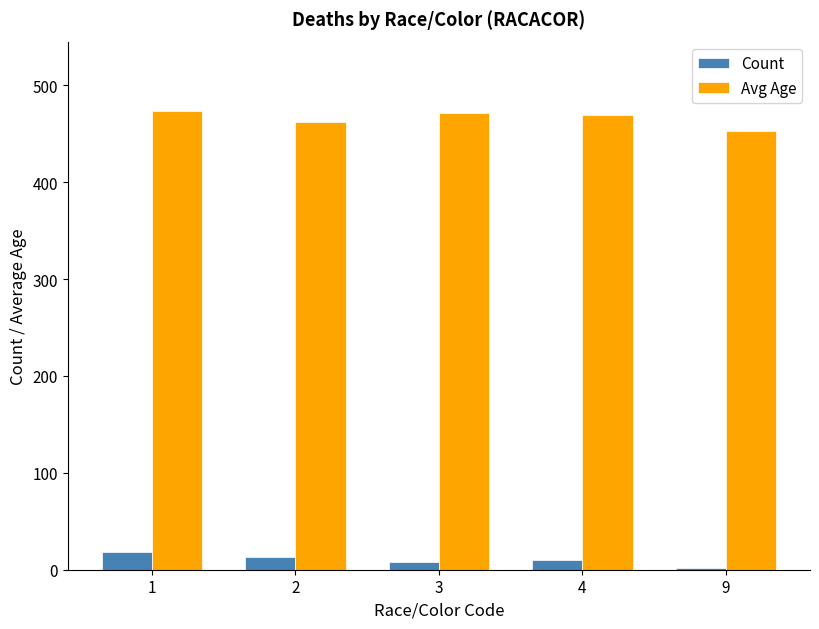

What is the difference between the second highest and minimum values in the Avg Age series?

18